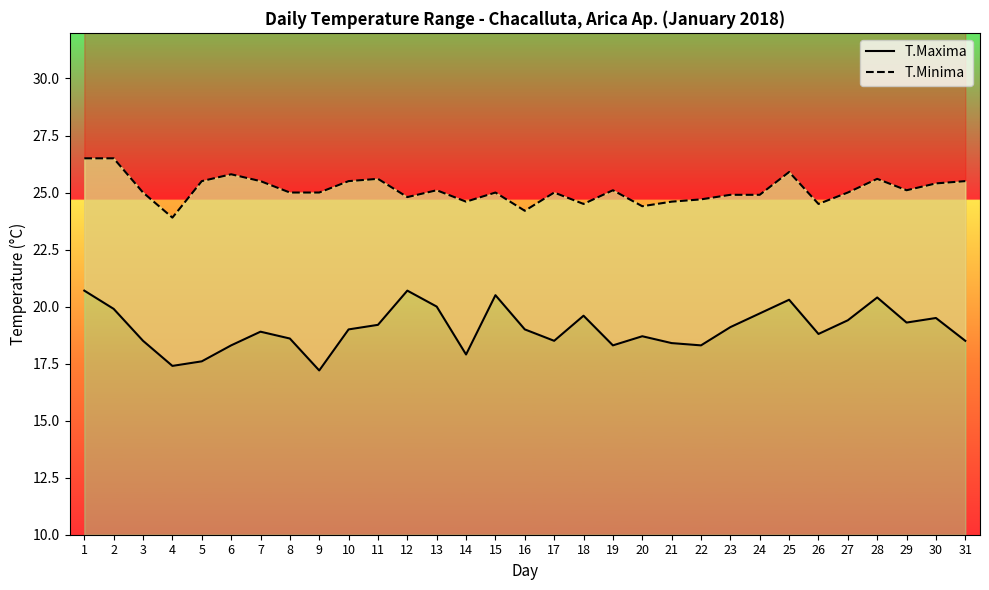

Where is T.Maxima nearest to the value 18?

14